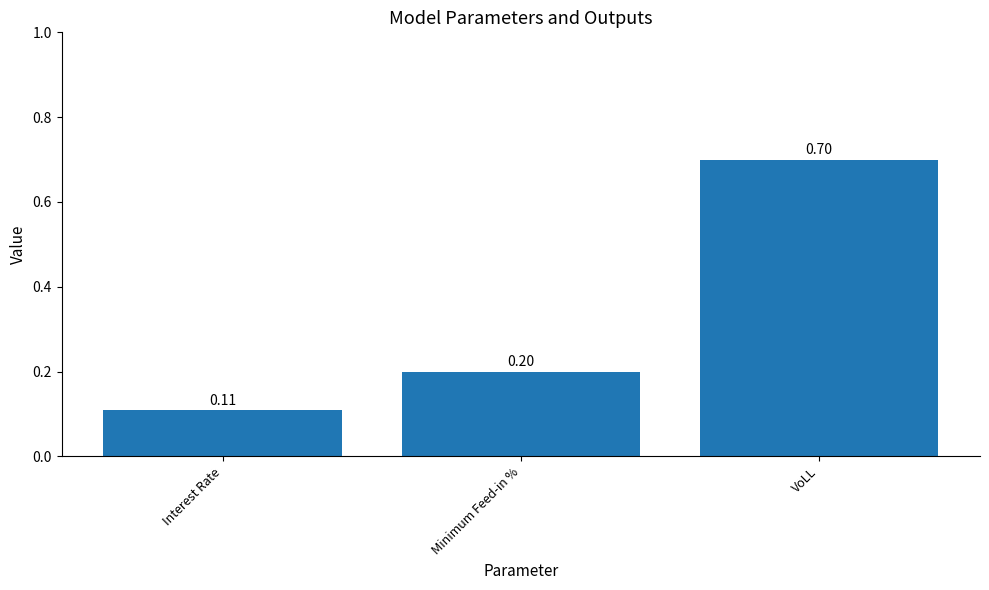

Count the number of categories in the chart.

3